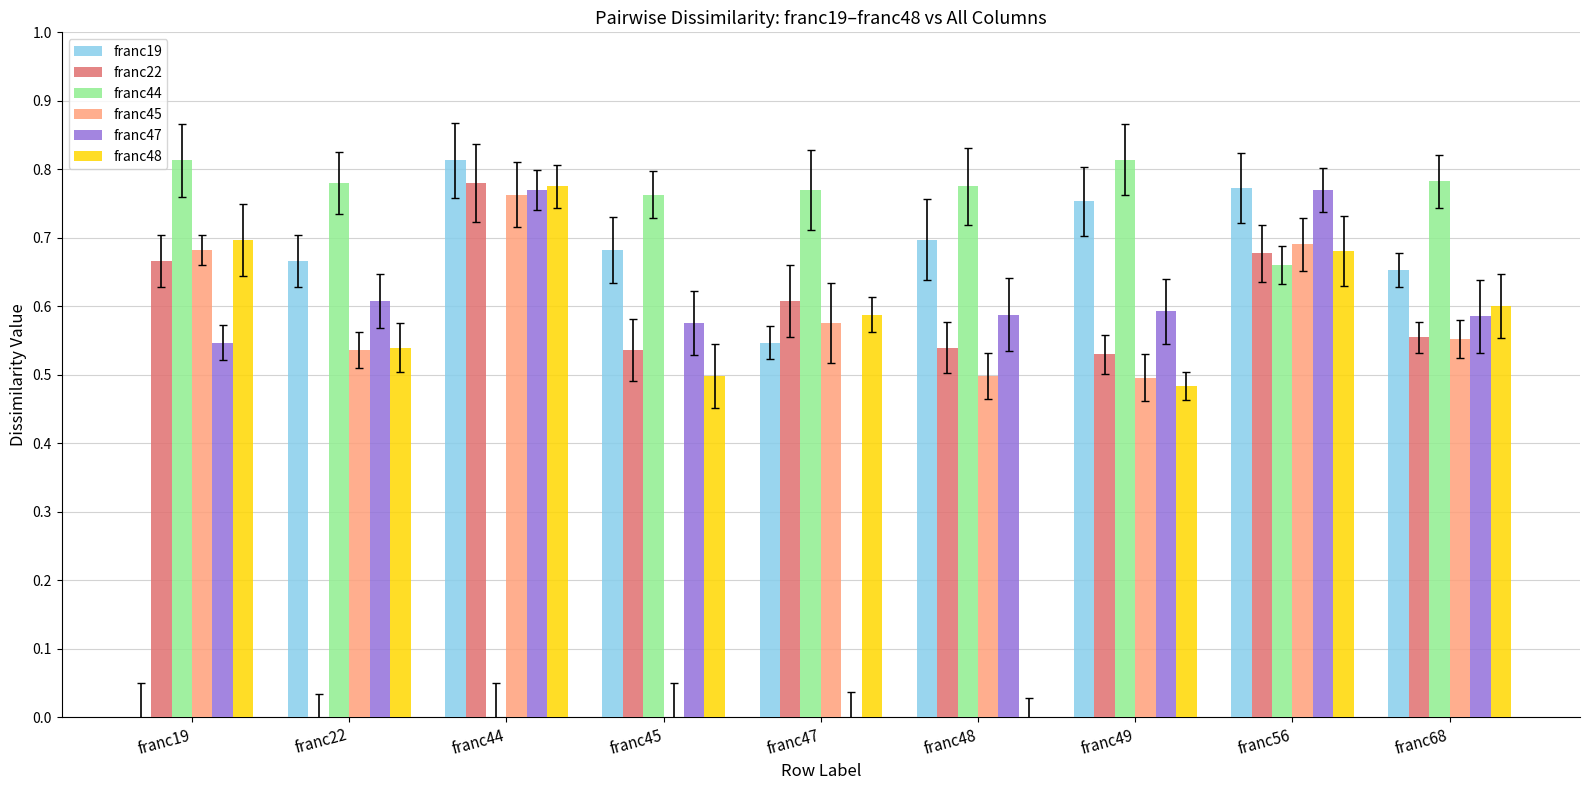

Count the franc47 values in the range 0 to 1.

9